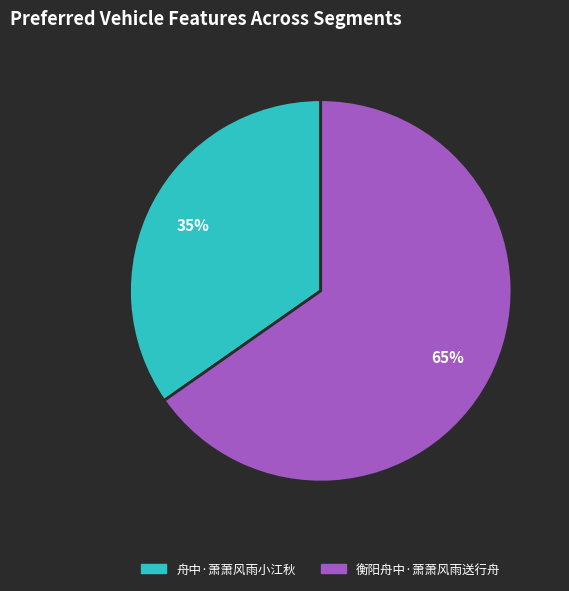

To the nearest percent, what is the combined percentage of 舟中·萧萧风雨小江秋 and 衡阳舟中·萧萧风雨送行舟?

100%